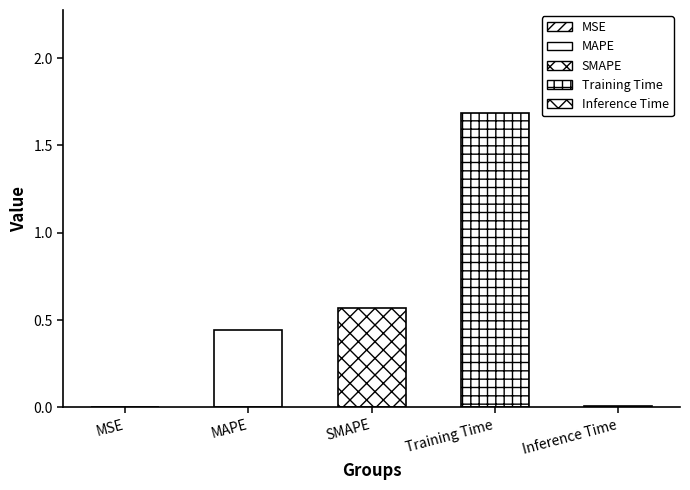

Reading left to right, what are all the values shown in this chart?

MSE=0.0	MAPE=0.4	SMAPE=0.6	Training Time=1.7	Inference Time=0.0